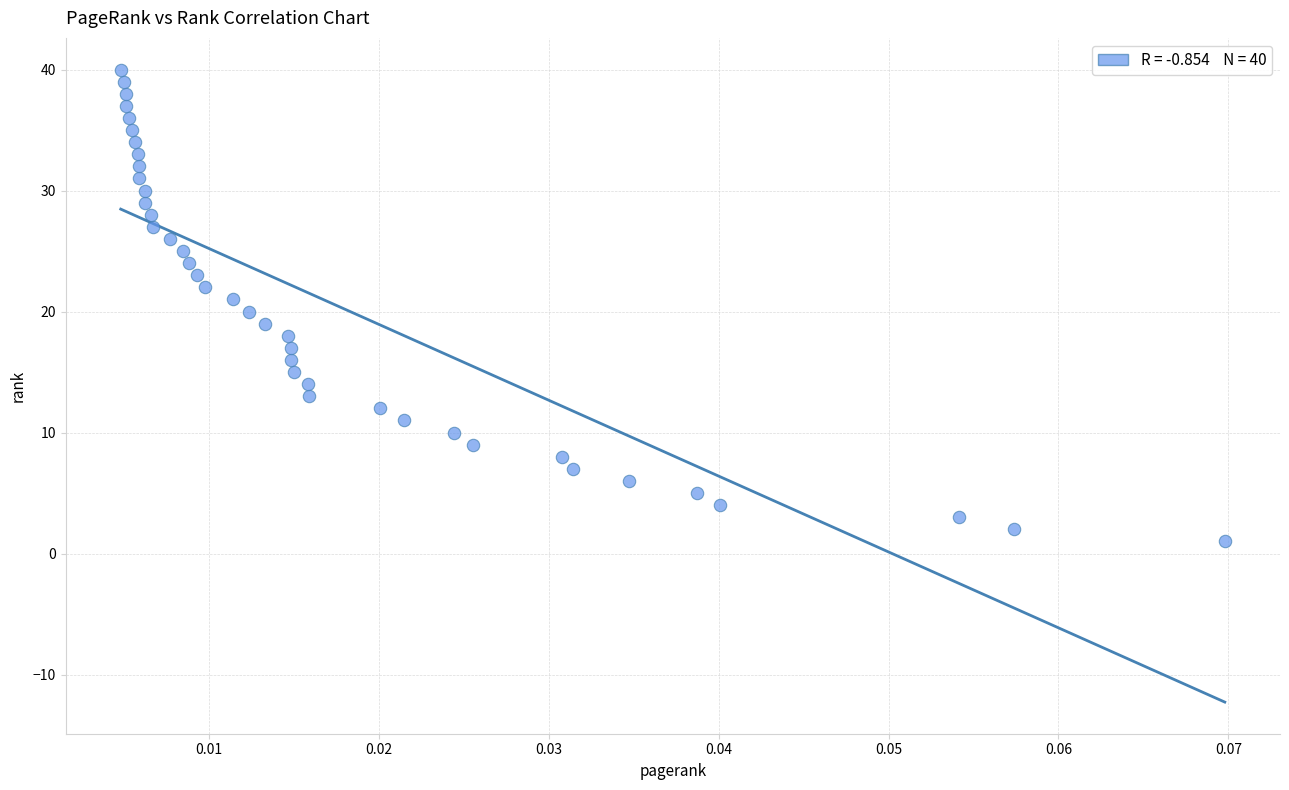

How many data points are displayed?

40